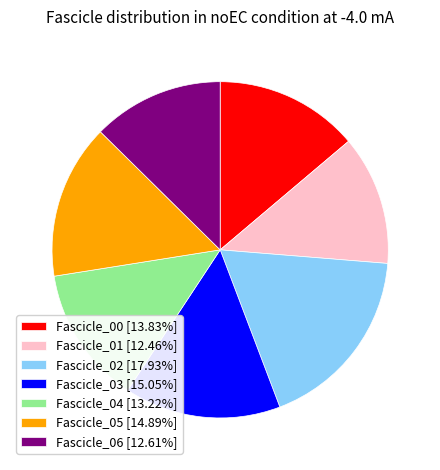

Does Fascicle_00 [13.83%] represent more than half of the total?

No